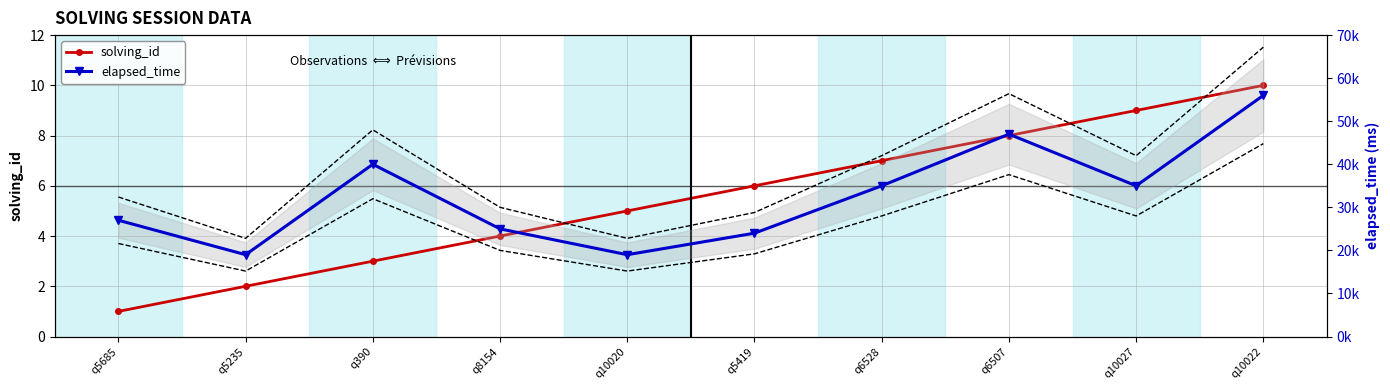

At which label does elapsed_time first exceed 35000?

q390